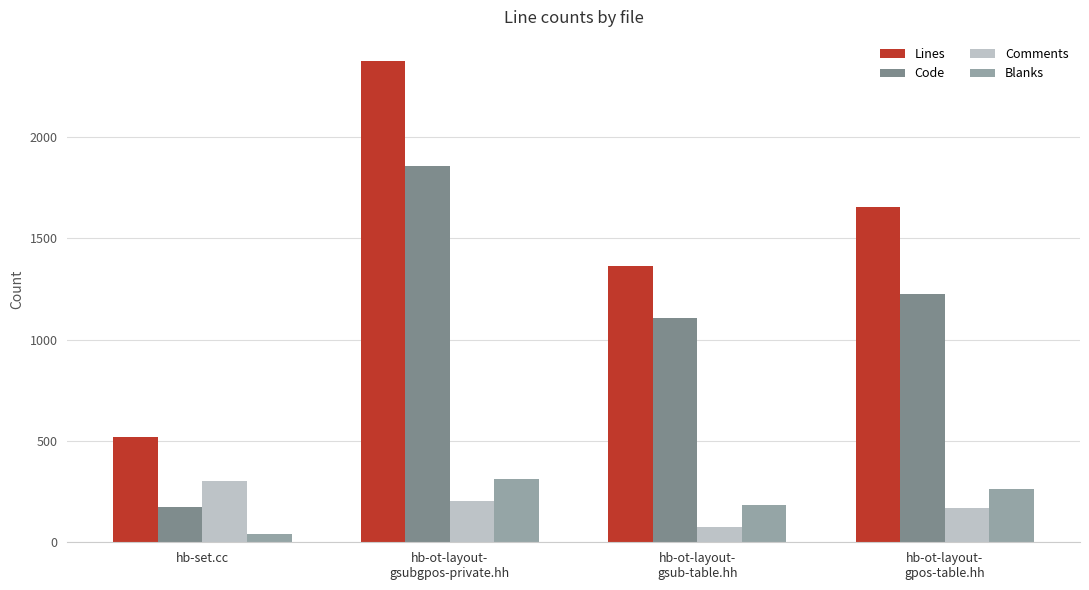

What is the total value across all series at hb-ot-layout-
gsubgpos-private.hh?

4748